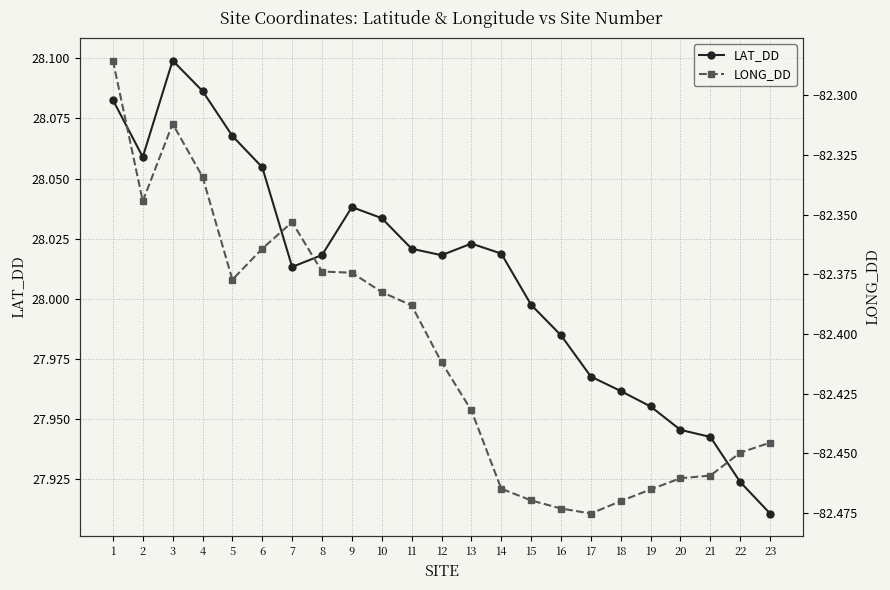

What is the greatest value displayed?

28.1